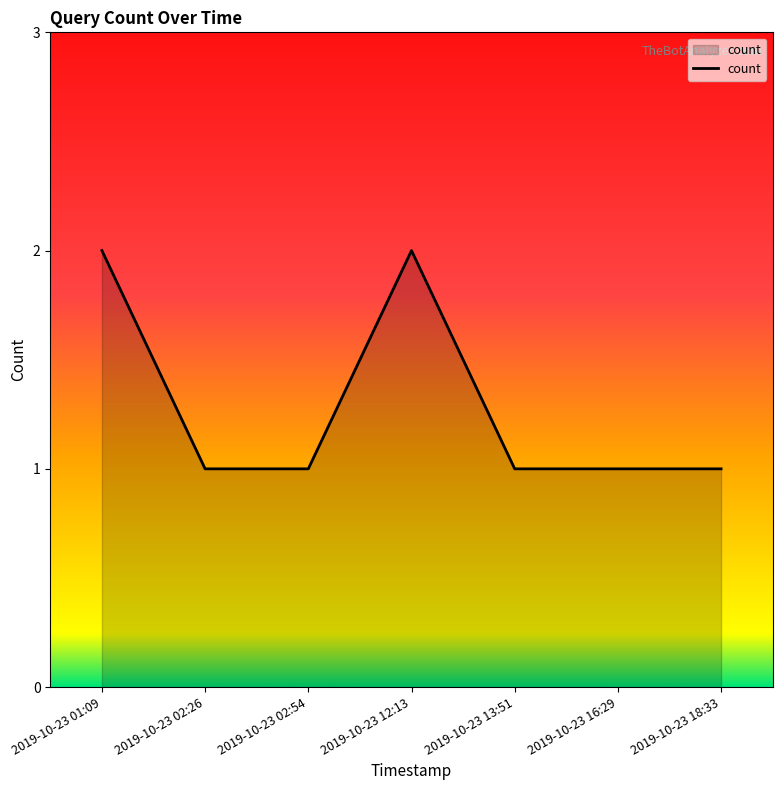

True or false: there are more than 0 points higher than both neighbors.

True